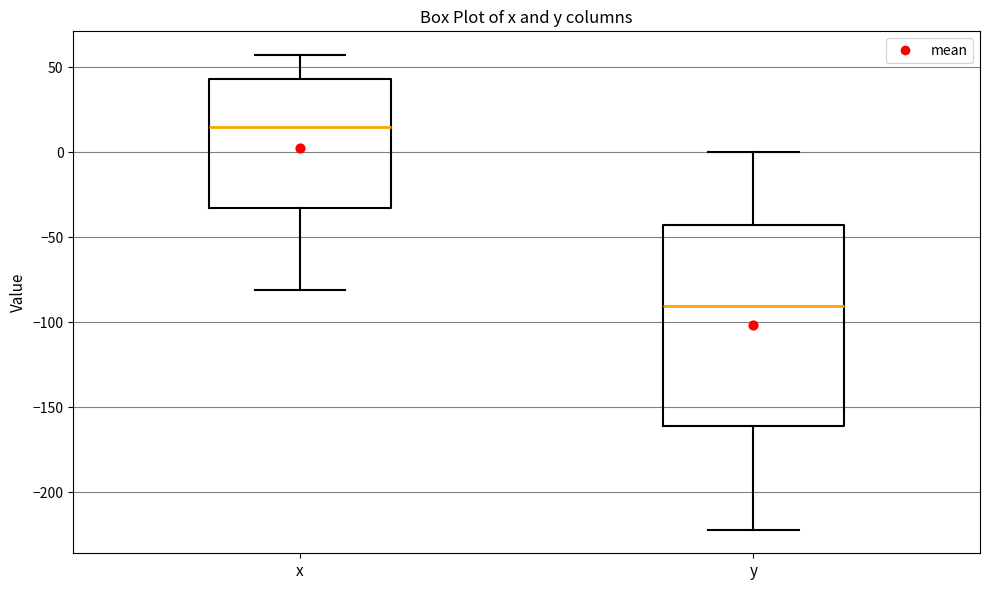

Where is the upper edge of the box for y on the y-axis? The values are not printed on the chart, so give them approximately, as read against the axis.

-45